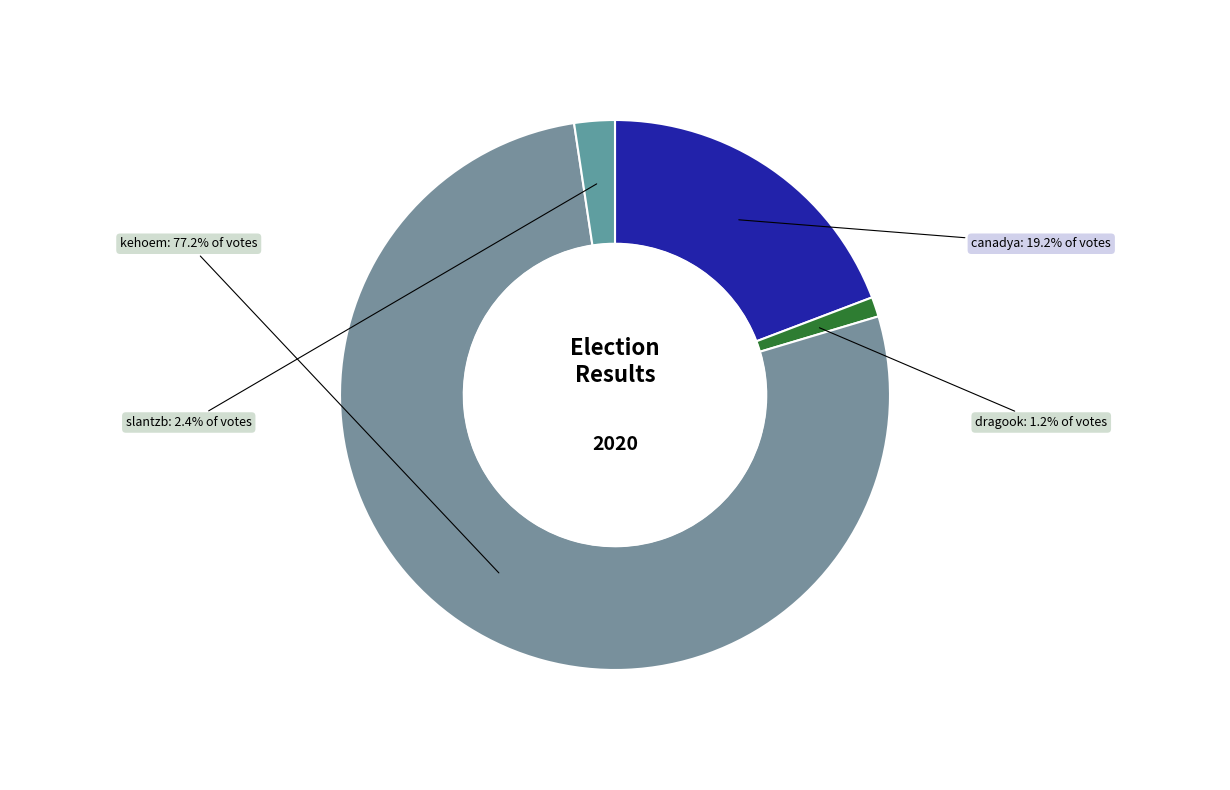

Which slice represents more than half of the pie?

kehoem